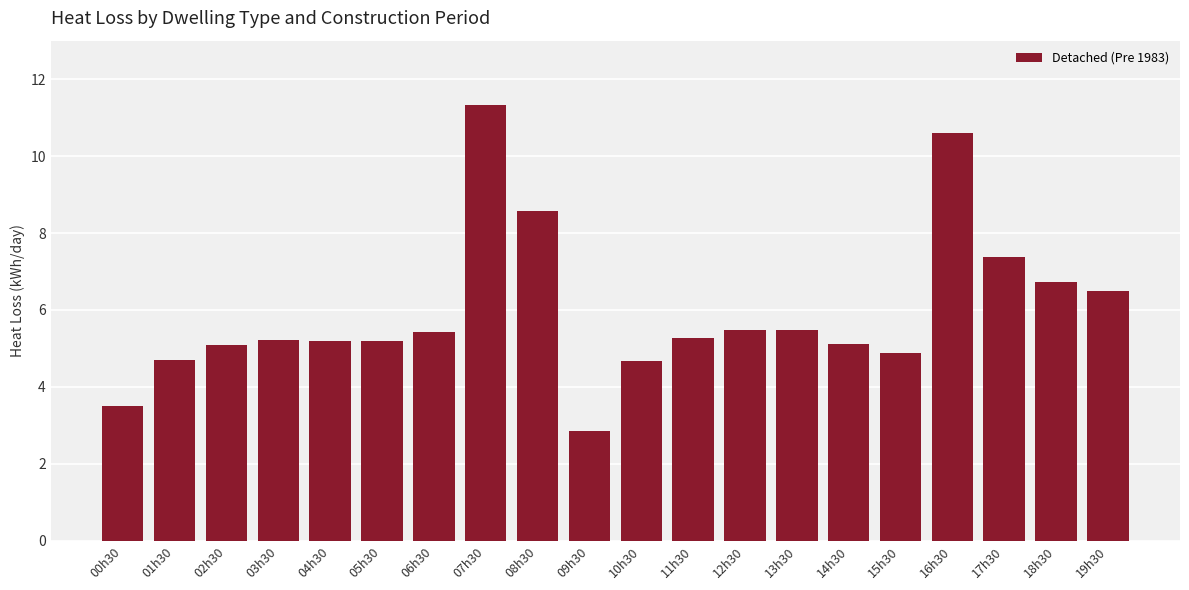

What is the greatest value displayed?

11.3